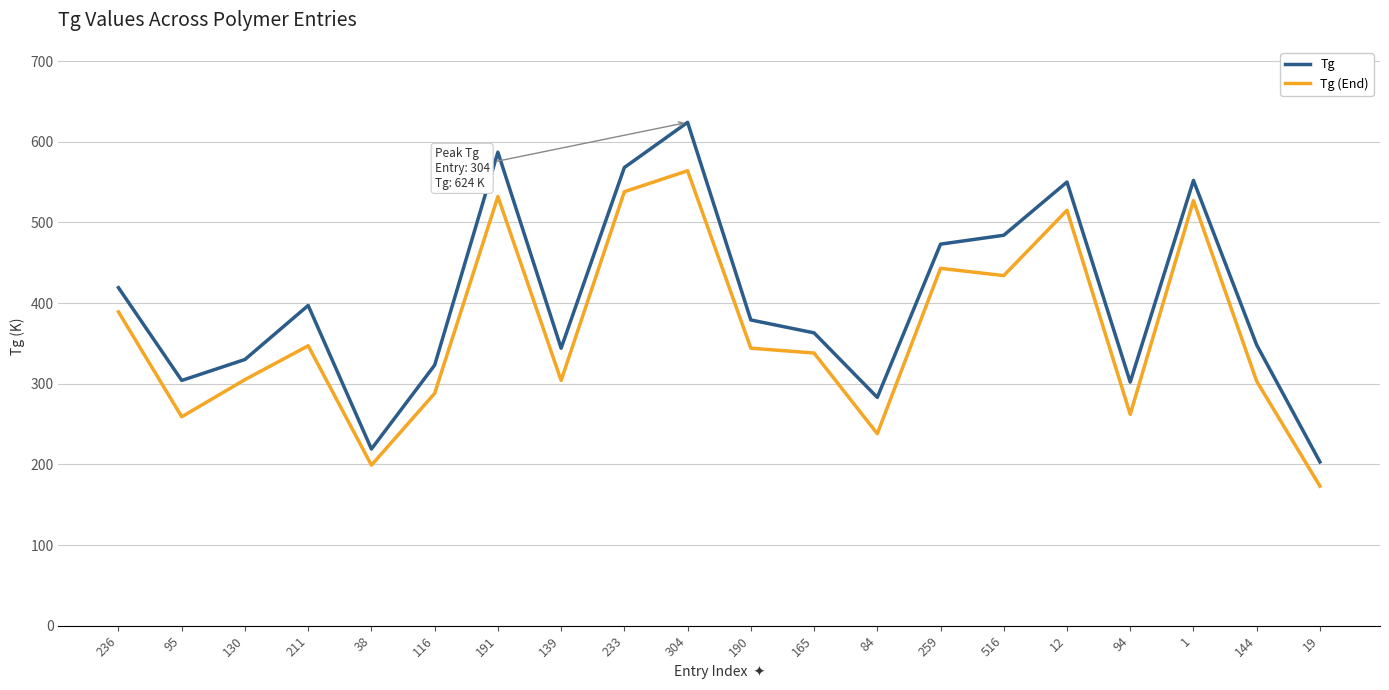

In Tg (End), how many points are higher than both neighbors (excluding endpoints)?

6